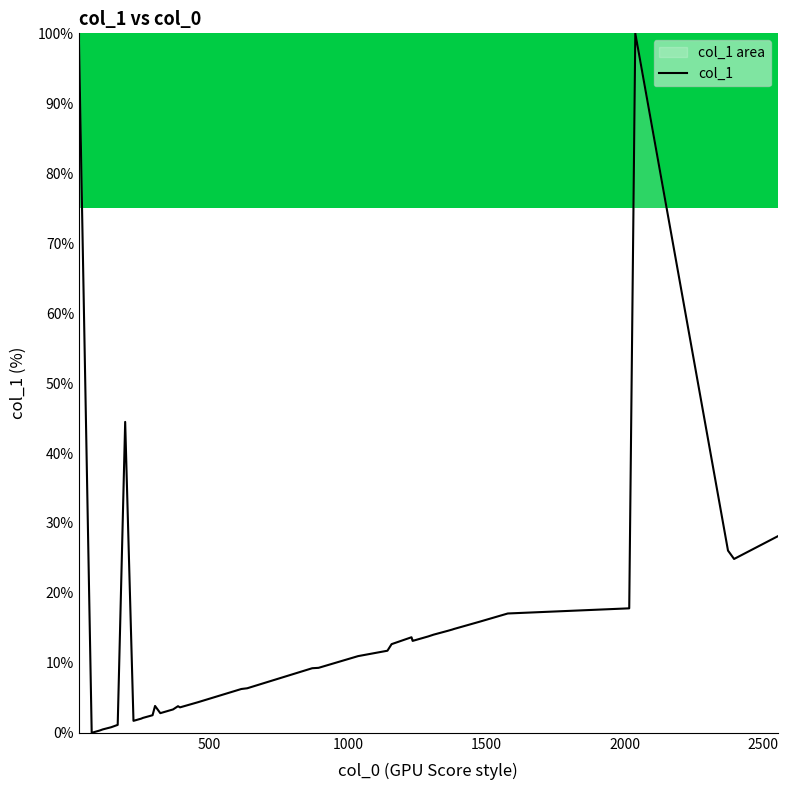

What is the greatest value displayed?

100.0